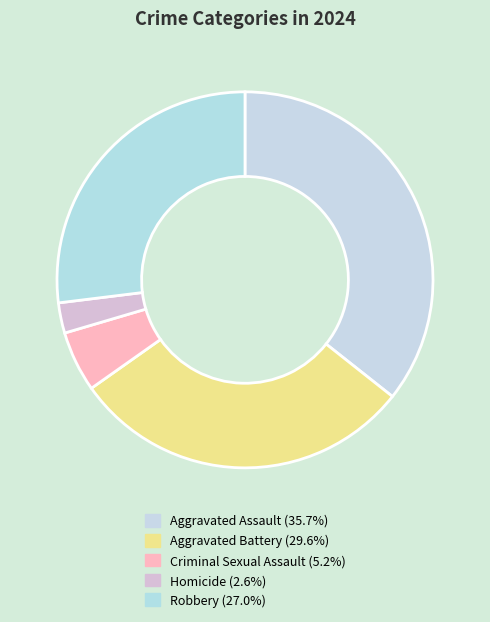

Approximately how many times larger is the value at Aggravated Battery compared to Aggravated Assault?

0.8